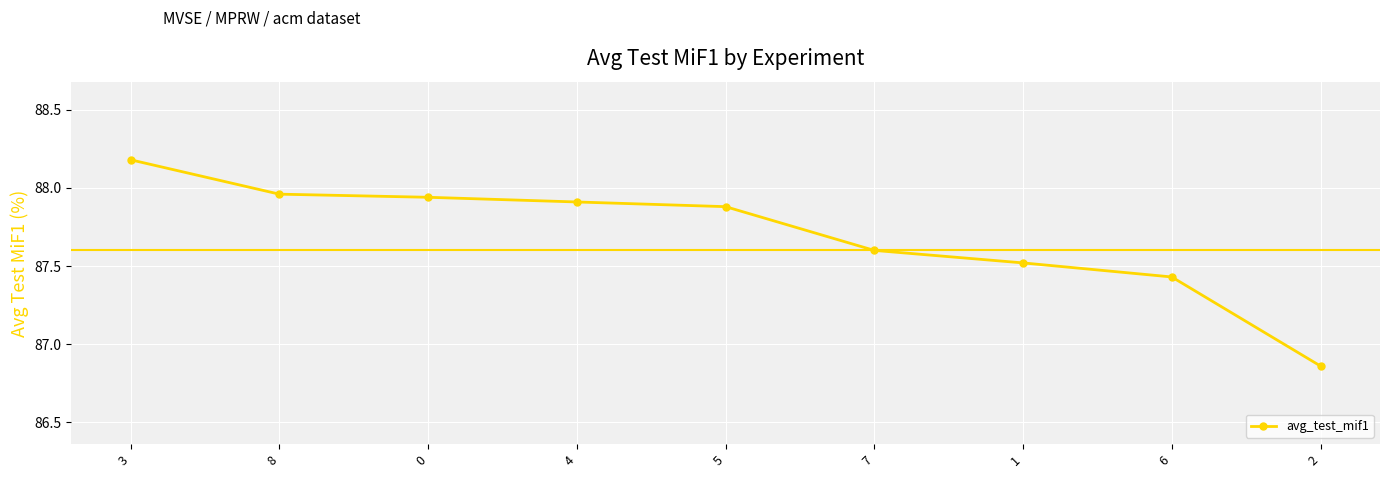

What is the maximum value shown in the chart?

88.2